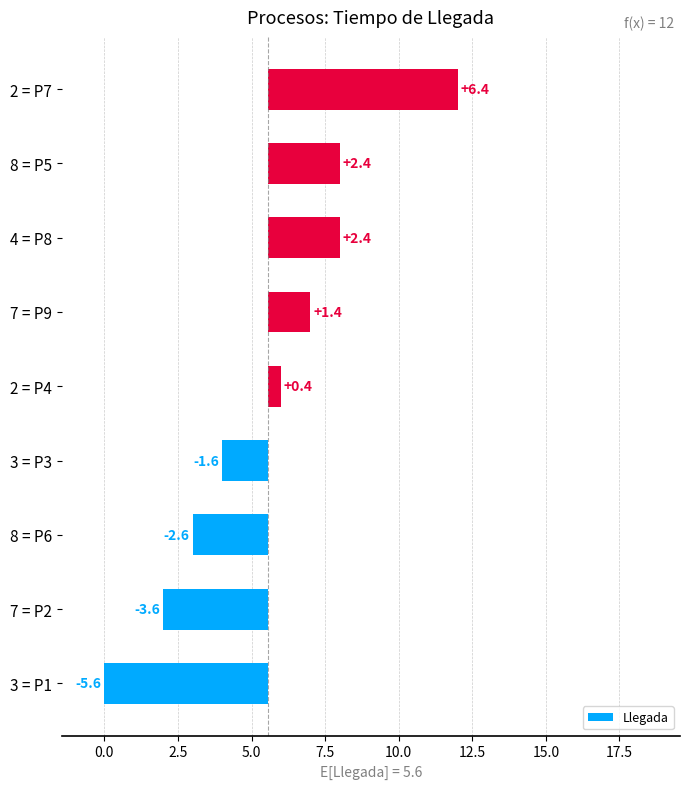

What position from the left is 2 = P7?

9